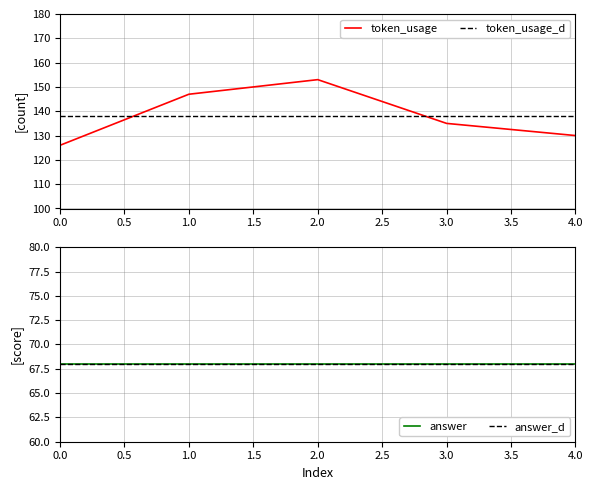

Read the value at 1.

147